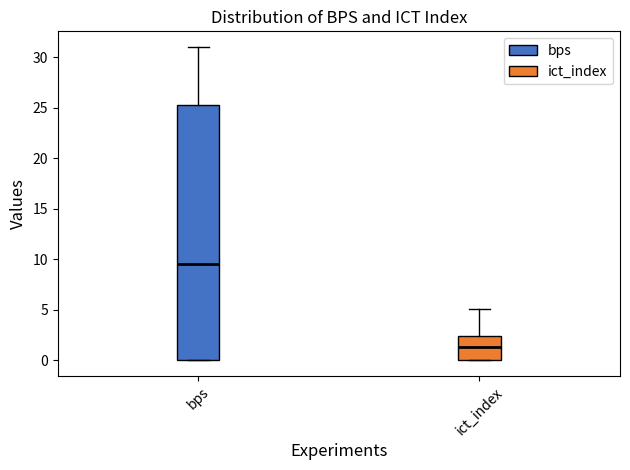

Which box has the lowest median line?

ict_index